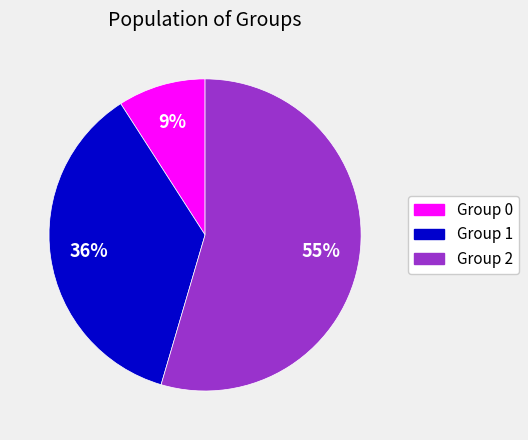

To the nearest percent, what is the average slice percentage?

33%